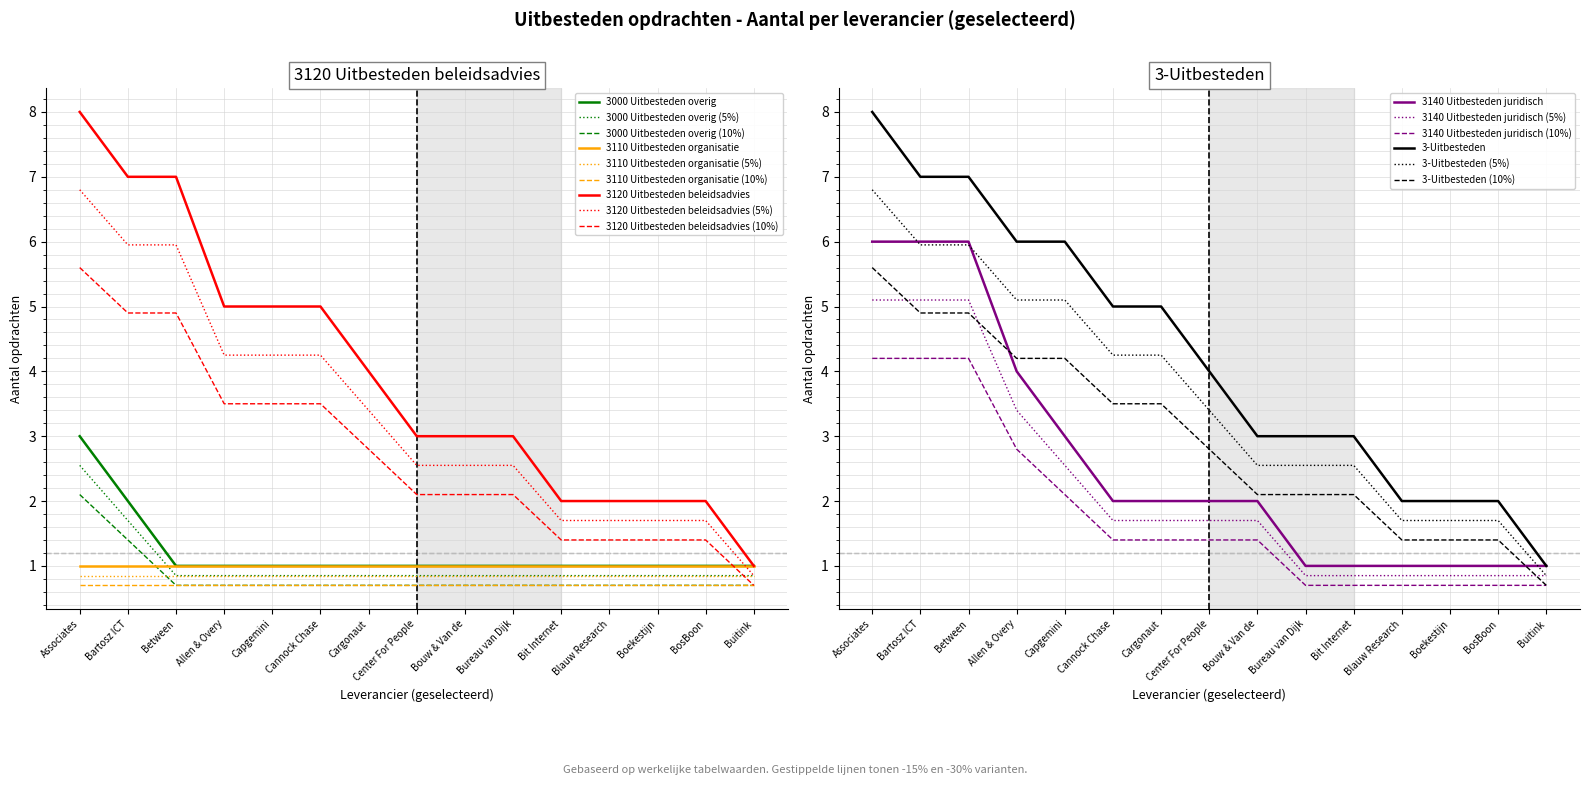

What is the difference between the maximum and minimum values in the 3120 Uitbesteden beleidsadvies series?

7.0